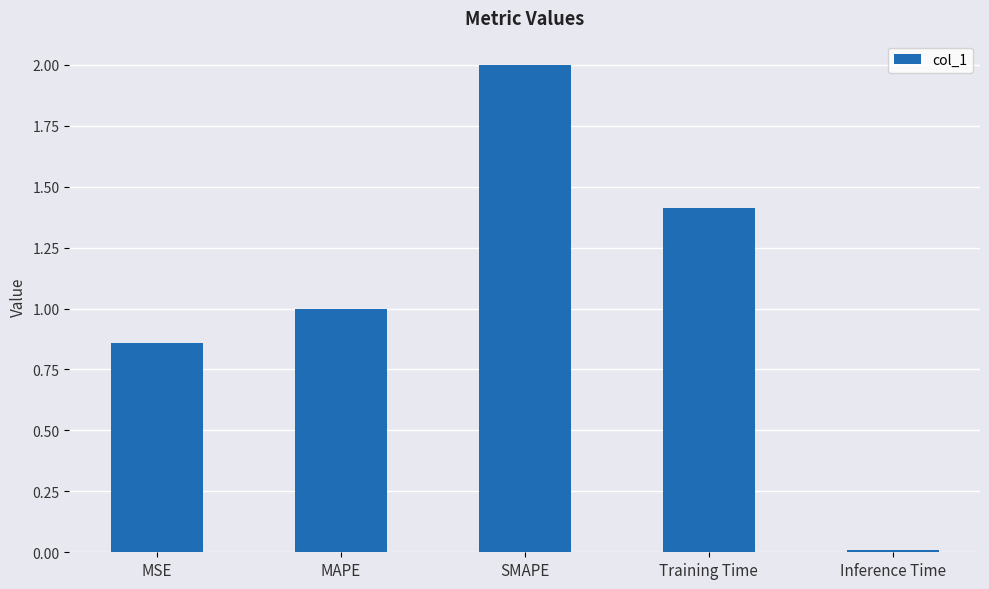

The value at Training Time is 1.4. True or false?

True